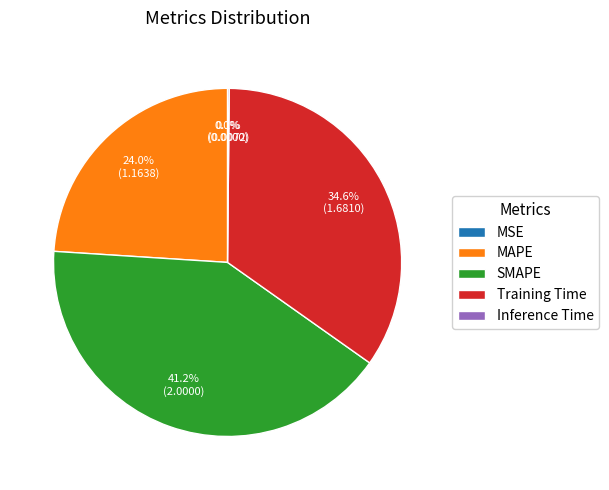

Combined, what portion of the pie is Training Time and SMAPE?

75.9%